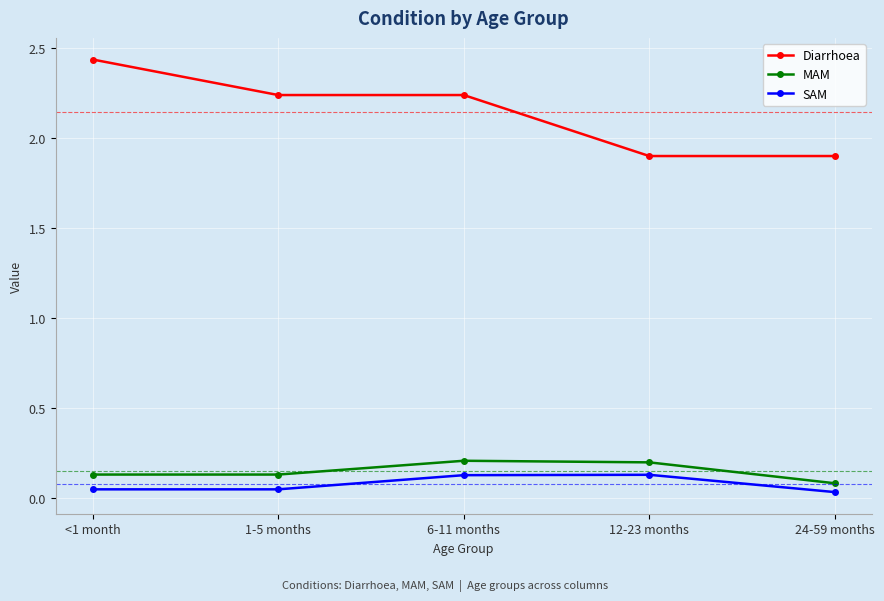

What is the maximum value for MAM?

0.2